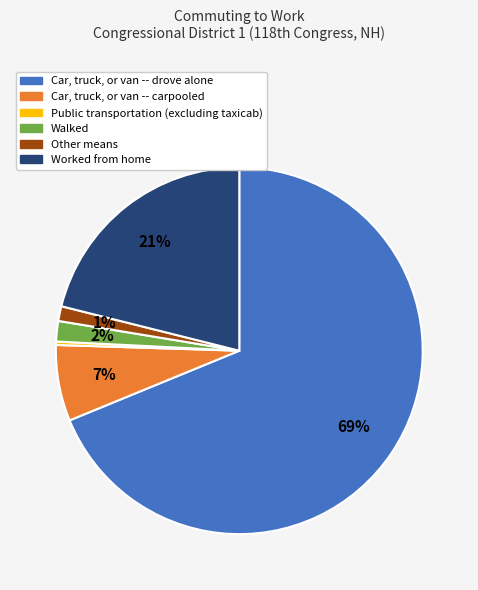

True or false: Worked from home accounts for 21% of the total.

True